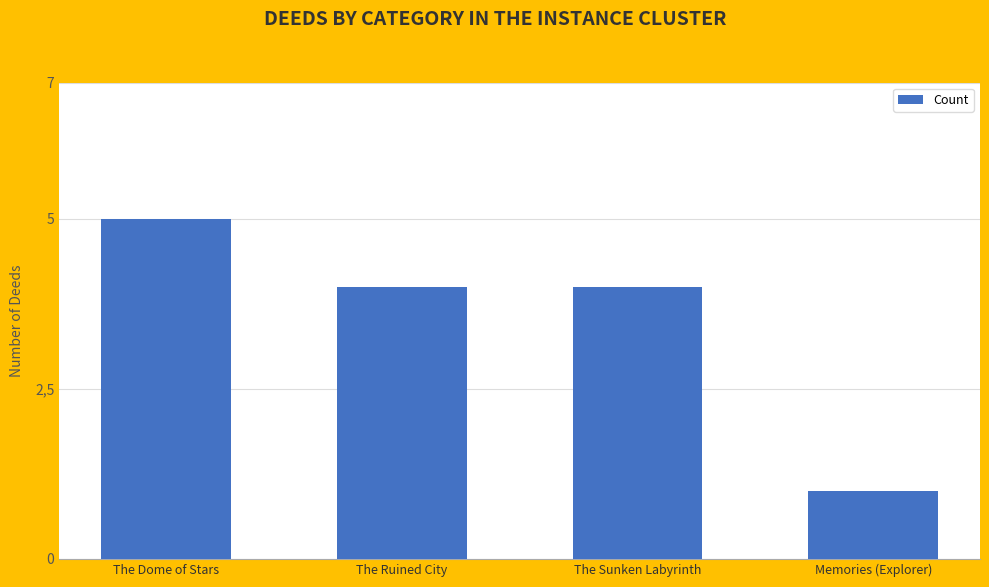

At which category does the chart reach its peak across all series?

The Dome of Stars